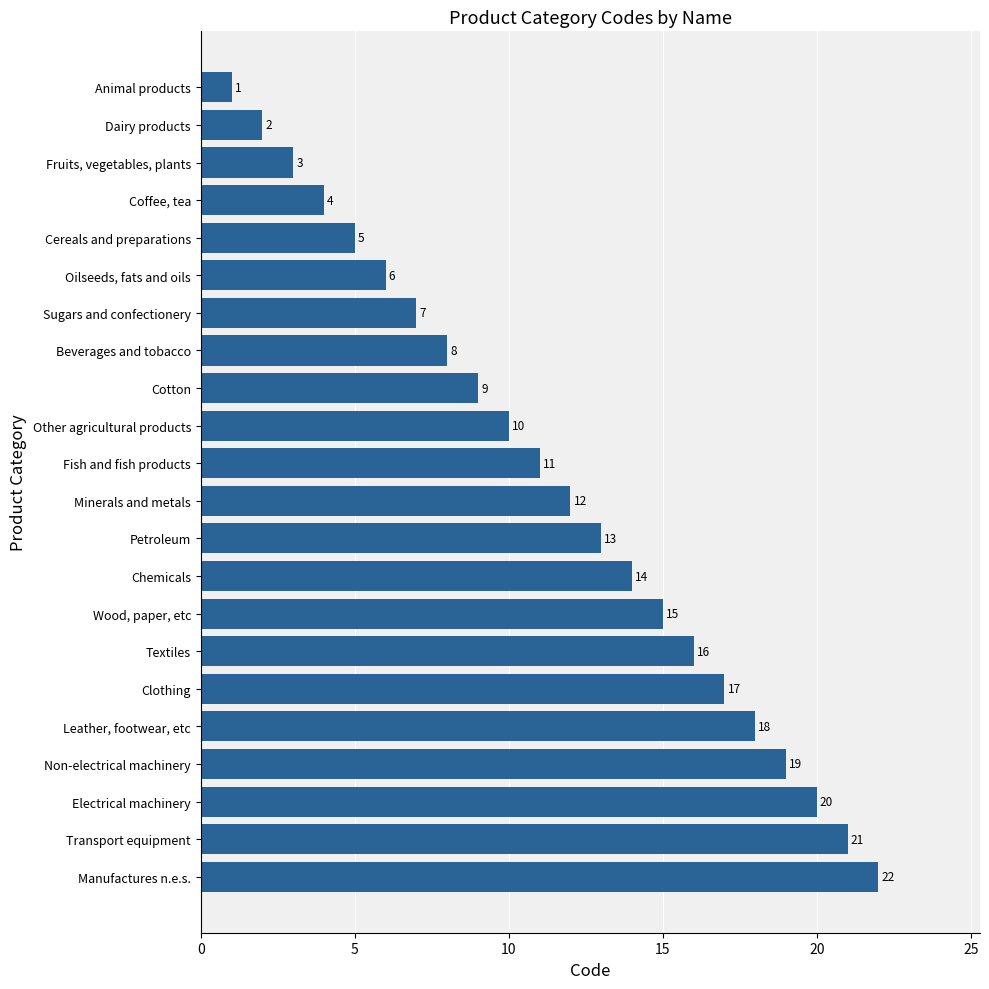

Rank the categories by value from lowest to highest.

Animal products, Dairy products, Fruits, vegetables, plants, Coffee, tea, Cereals and preparations, Oilseeds, fats and oils, Sugars and confectionery, Beverages and tobacco, Cotton, Other agricultural products, Fish and fish products, Minerals and metals, Petroleum, Chemicals, Wood, paper, etc, Textiles, Clothing, Leather, footwear, etc, Non-electrical machinery, Electrical machinery, Transport equipment, Manufactures n.e.s.